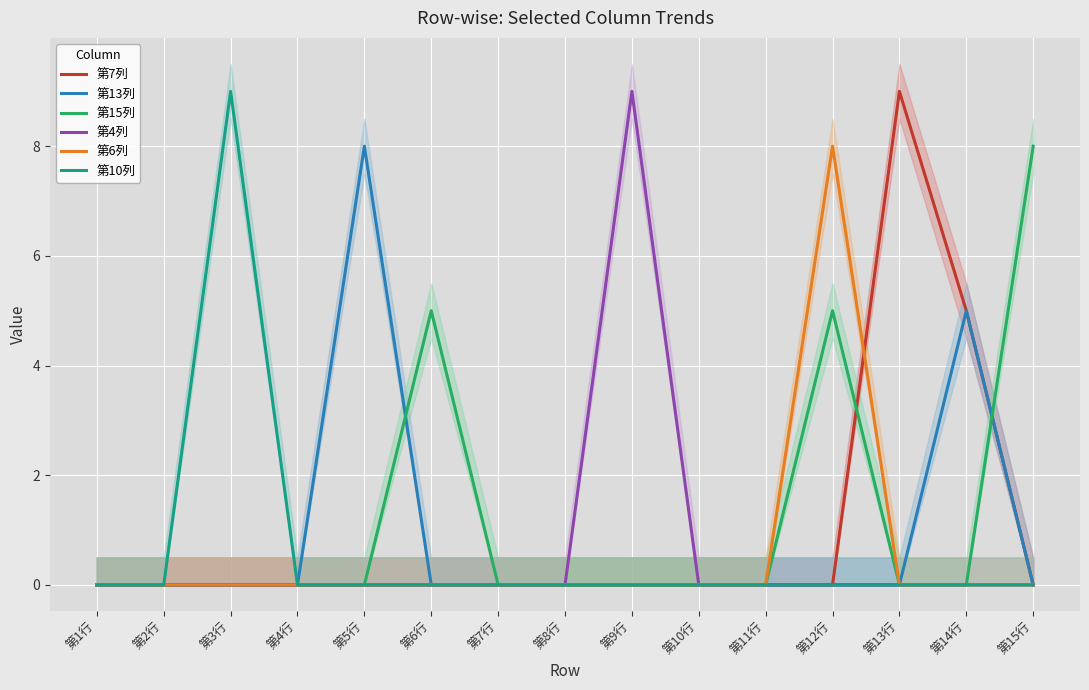

What is the spread (max minus min) of values at 第9行?

9